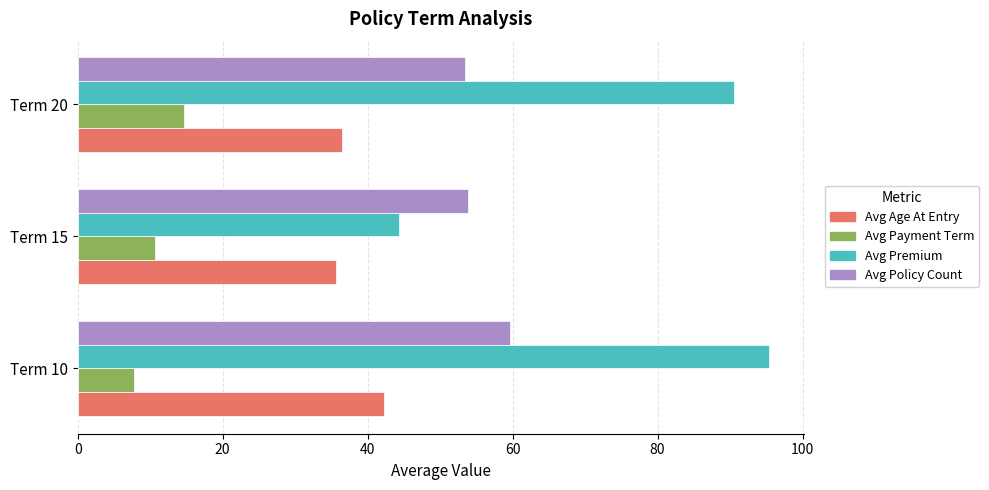

The Avg Age At Entry series shows 9.5 at Term 20. True or false?

False